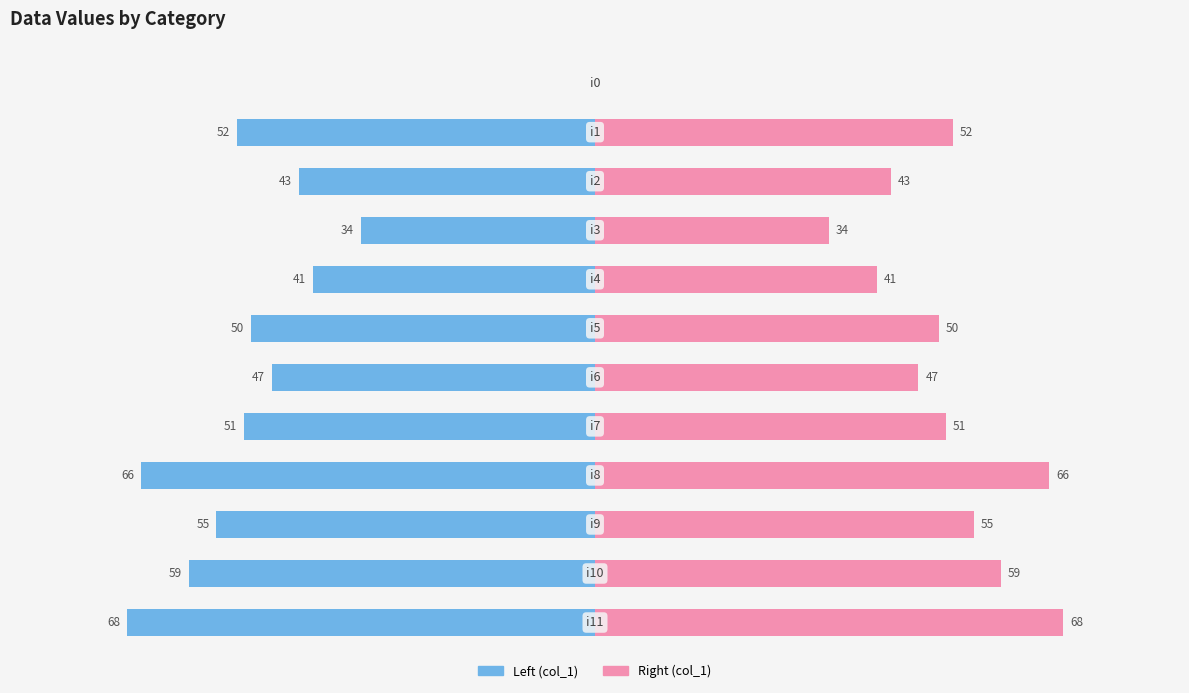

How many bars are there in total?

24